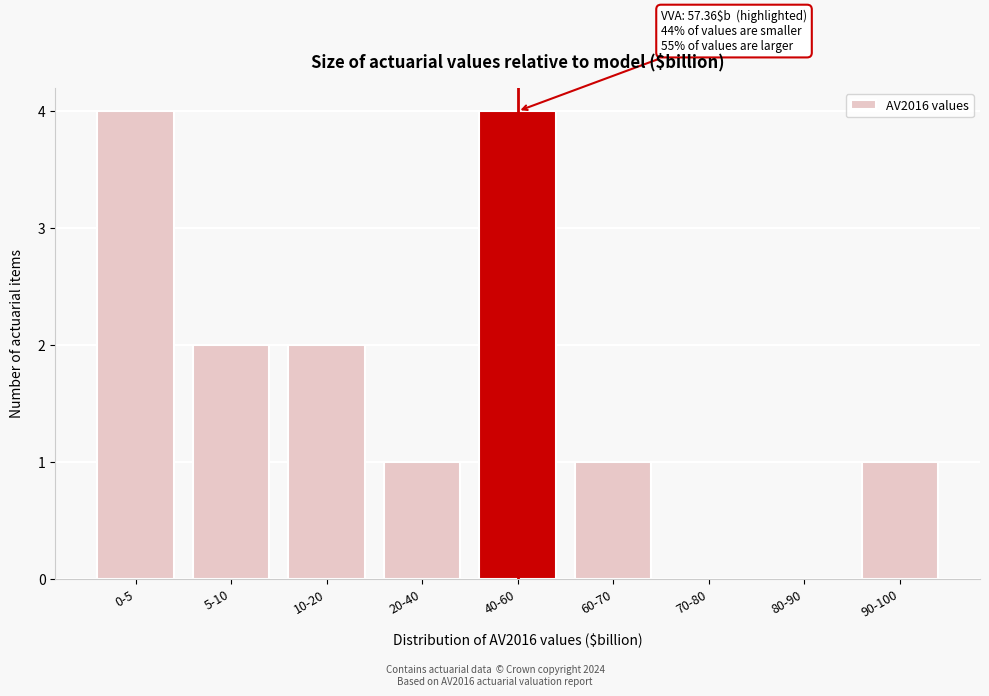

Reading left to right, extract all data points from this chart.

0-5=4	5-10=2	10-20=2	20-40=1	40-60=4	60-70=1	70-80=0	80-90=0	90-100=1